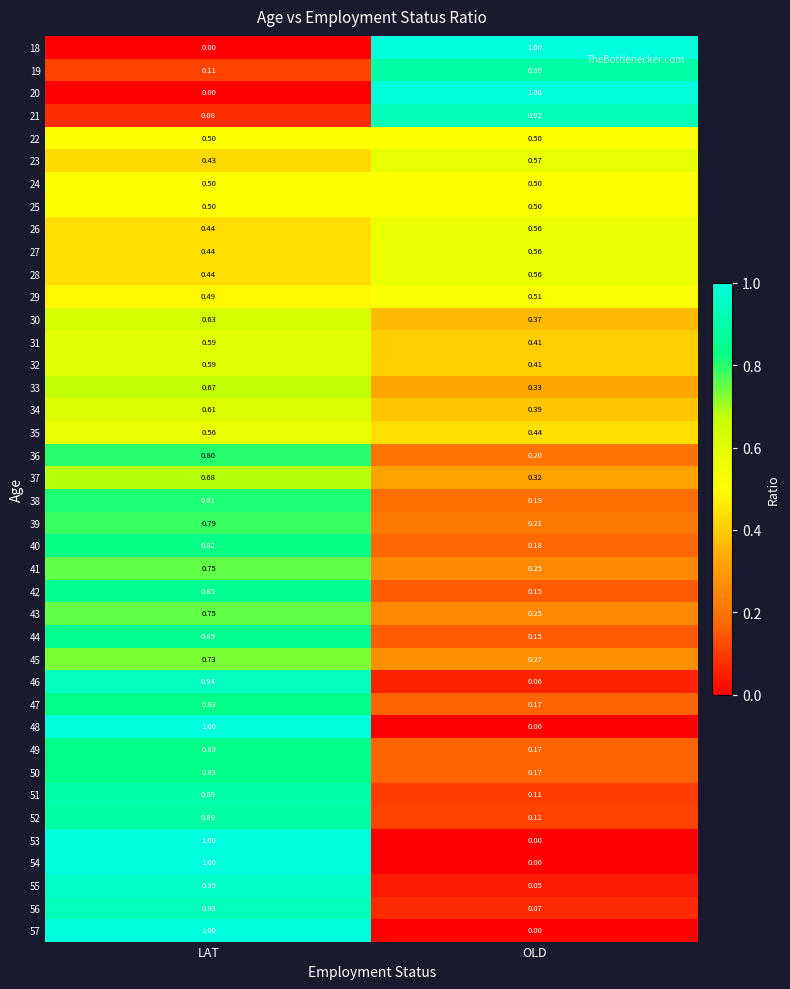

At which label is 35 closest to 0?

OLD